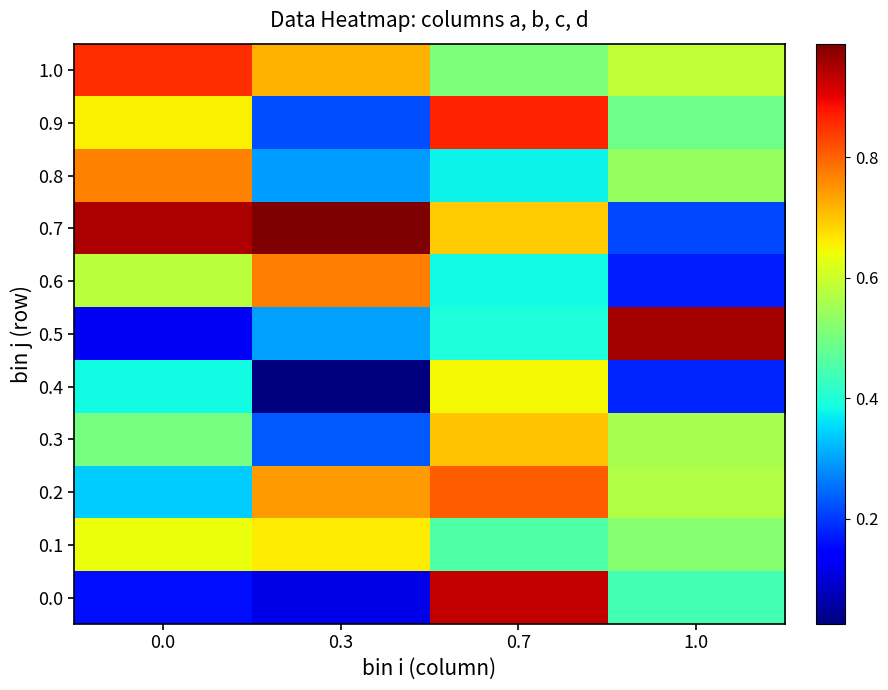

Reading left to right, transcribe all the data shown in this chart.

0.0: 0.0=0.2	0.3=0.1	0.7=0.9	1.0=0.4
0.1: 0.0=0.6	0.3=0.7	0.7=0.5	1.0=0.5
0.2: 0.0=0.3	0.3=0.7	0.7=0.8	1.0=0.6
0.3: 0.0=0.5	0.3=0.2	0.7=0.7	1.0=0.6
0.4: 0.0=0.4	0.3=0.0	0.7=0.6	1.0=0.2
0.5: 0.0=0.1	0.3=0.3	0.7=0.4	1.0=1.0
0.6: 0.0=0.6	0.3=0.8	0.7=0.4	1.0=0.2
0.7: 0.0=0.9	0.3=1.0	0.7=0.7	1.0=0.2
0.8: 0.0=0.8	0.3=0.3	0.7=0.4	1.0=0.5
0.9: 0.0=0.7	0.3=0.2	0.7=0.9	1.0=0.5
1.0: 0.0=0.9	0.3=0.7	0.7=0.5	1.0=0.6